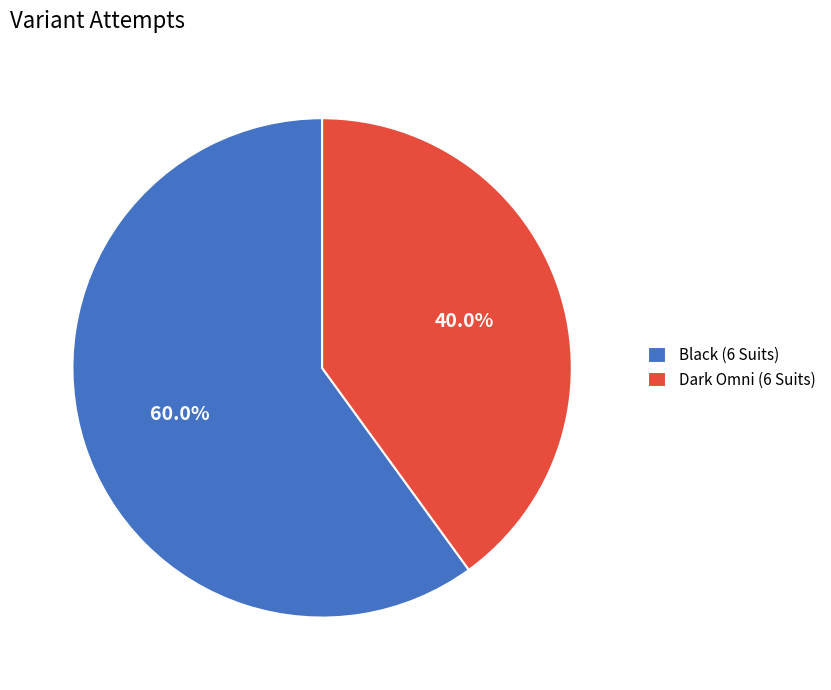

To the nearest percent, what is the difference between the Black (6 Suits) and Dark Omni (6 Suits) slice percentages?

20%